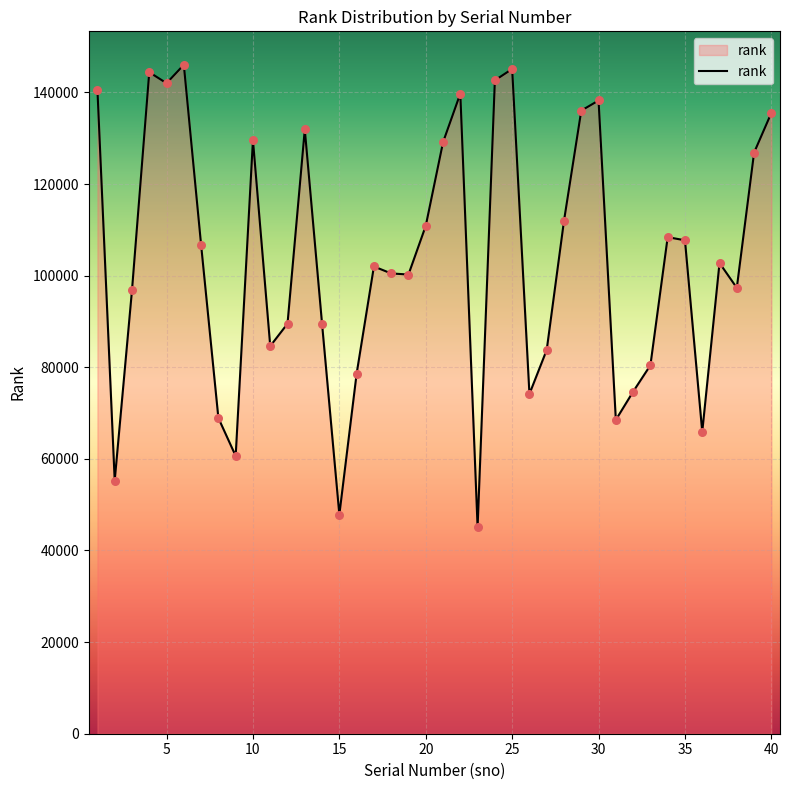

What is the difference between the maximum and minimum values?

100952